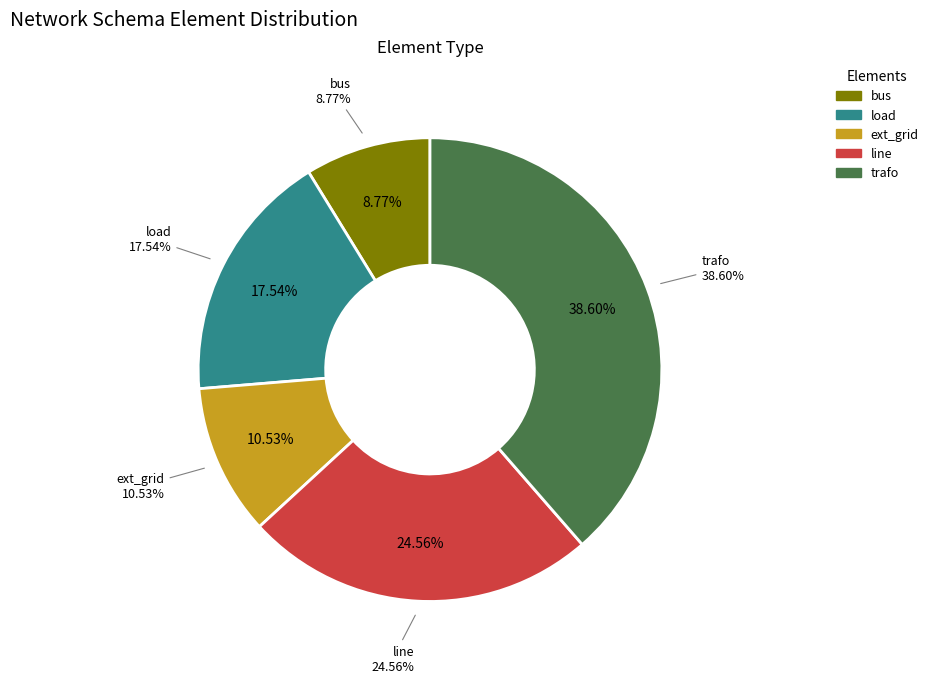

What percentage do ext_grid and trafo together represent?

49.1%